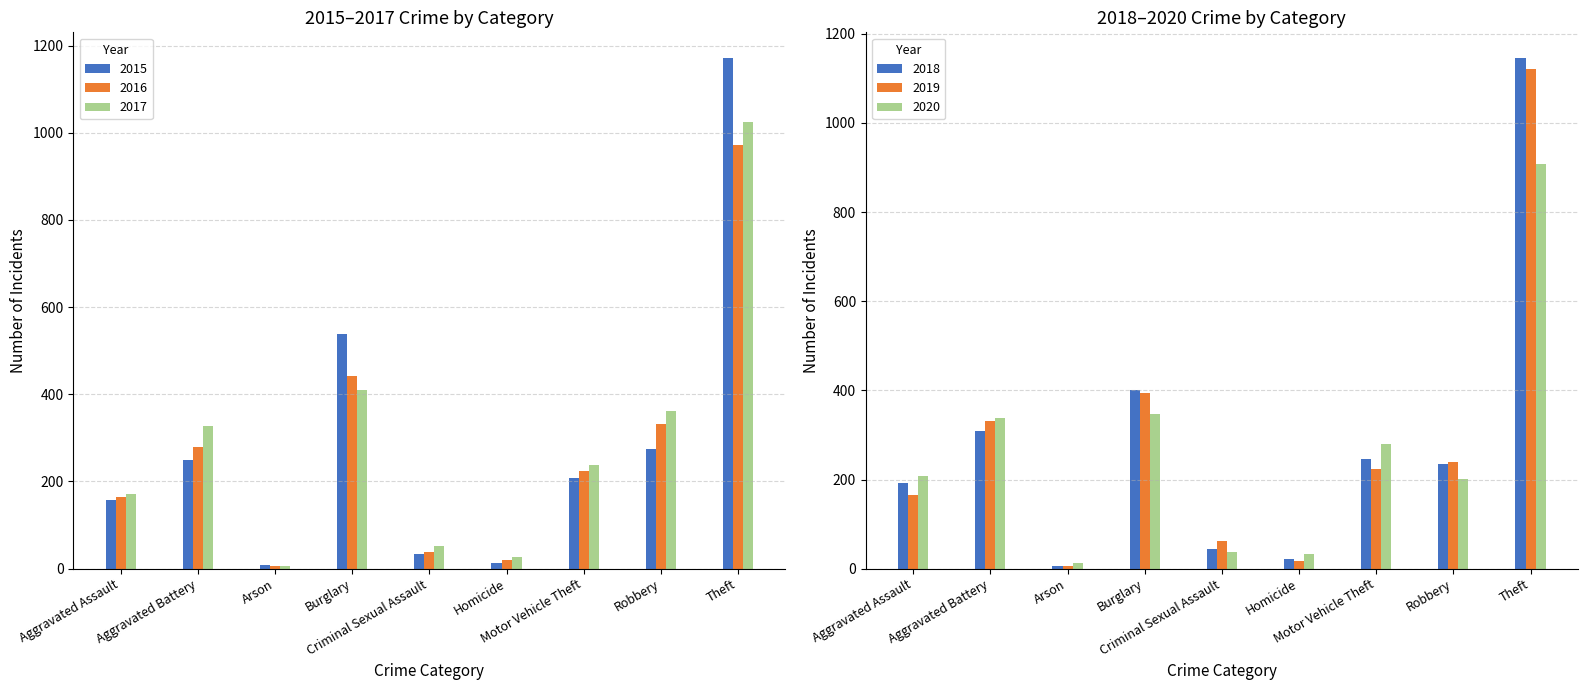

What is the difference between the maximum and minimum values in the 2019 series?

1114